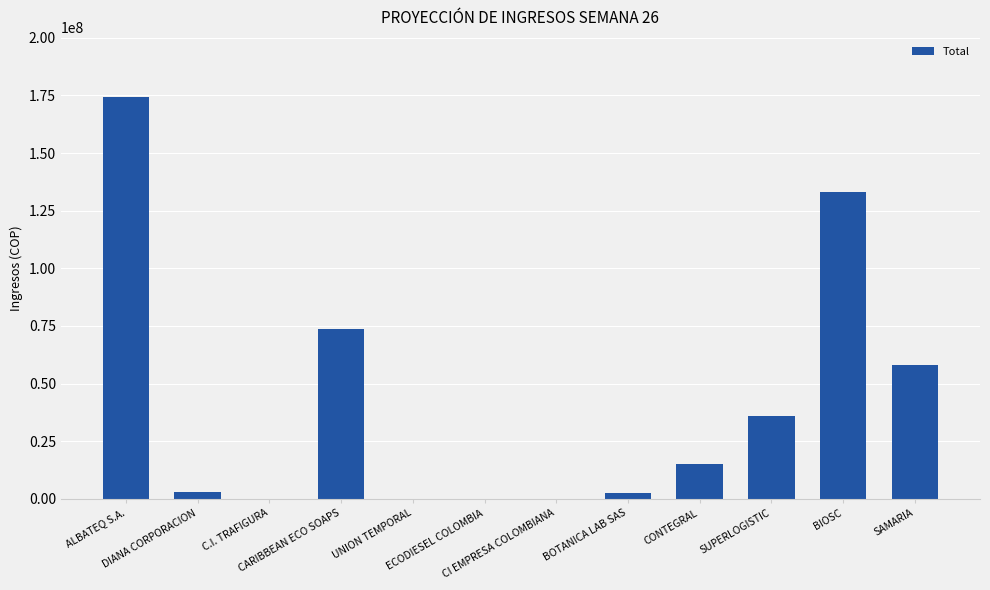

Is it true that the value at UNION TEMPORAL is -107948220?

False